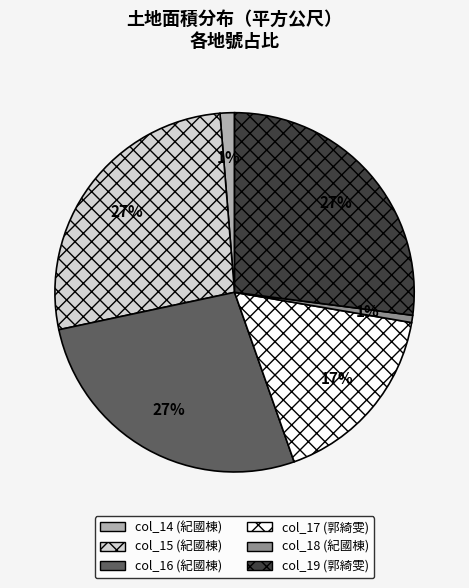

Is there a majority slice in this chart?

No